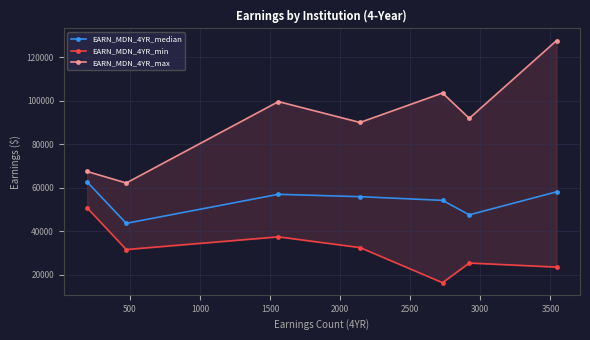

What is the maximum value for EARN_MDN_4YR_median?

62620.0